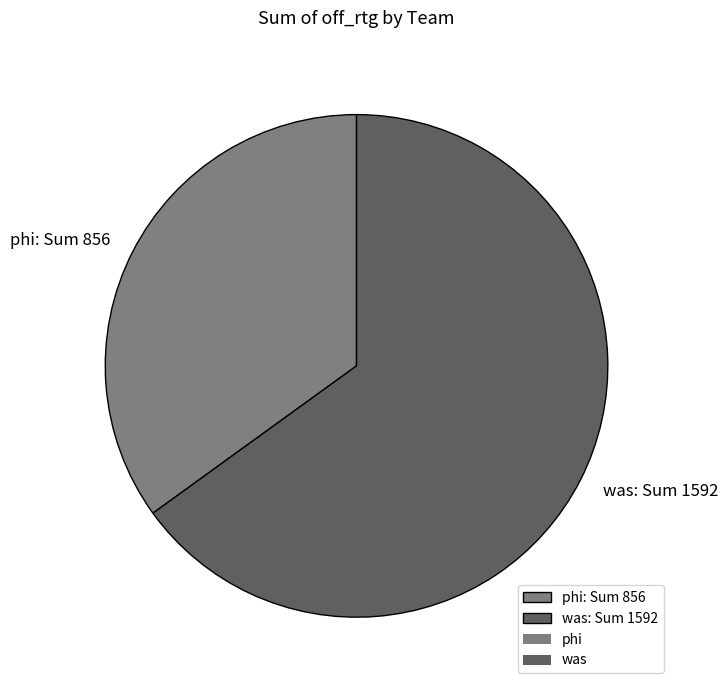

How many segments does this pie chart have?

2